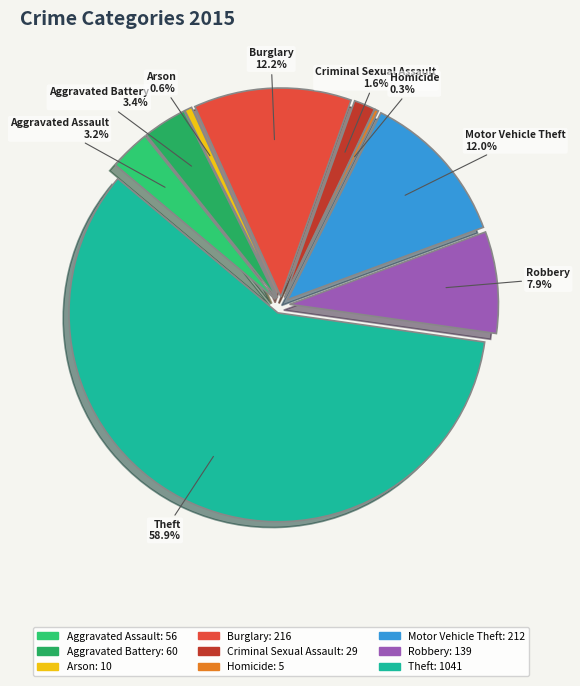

What is the smallest slice in the pie chart?

Homicide